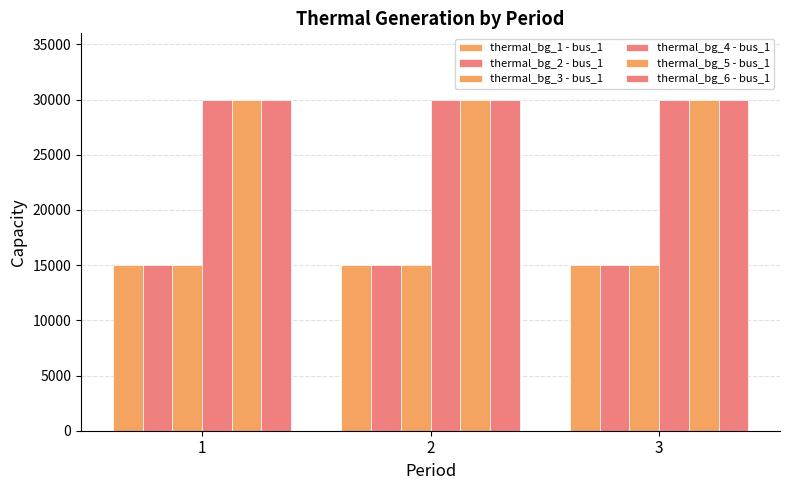

What is the total value across all series at 2?

135000